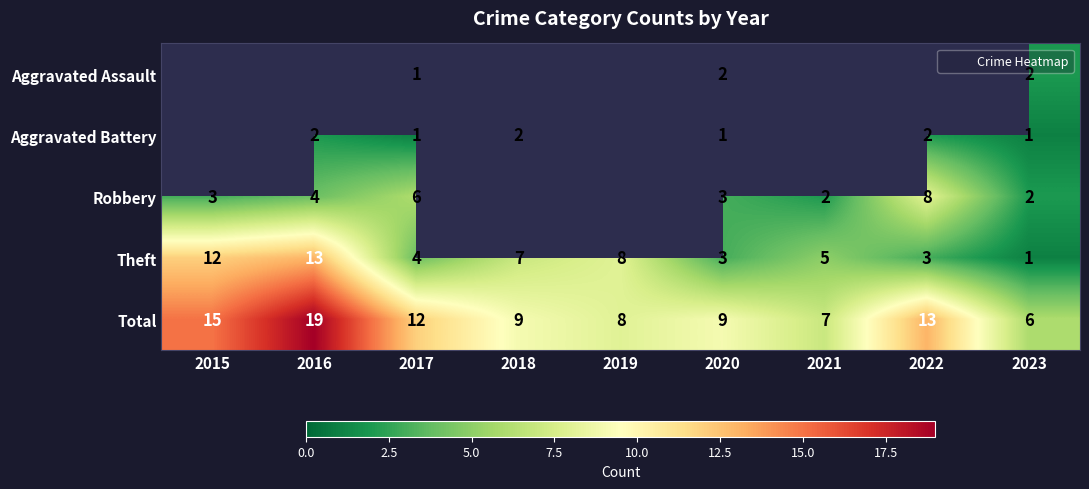

Which series has the widest spread of values?

Total